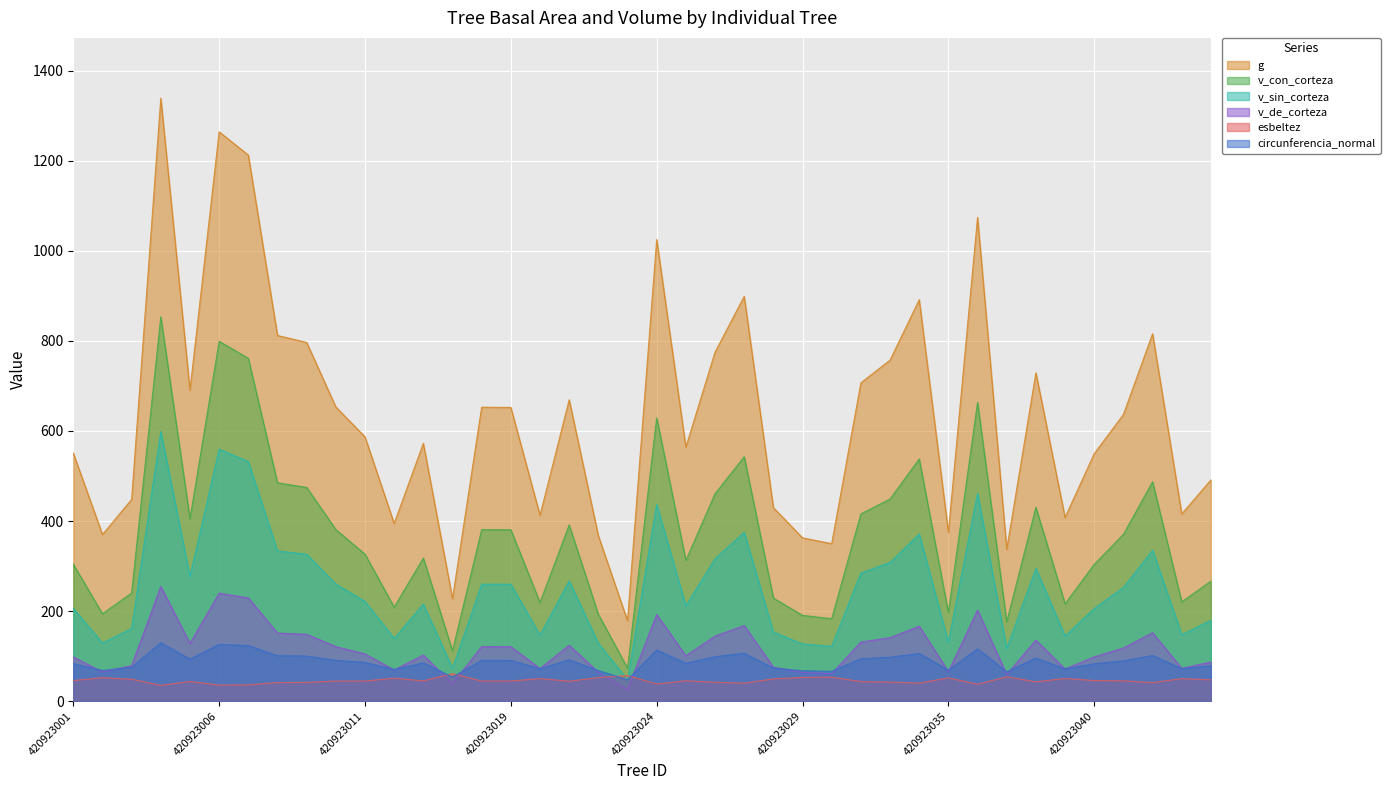

True or false: v_sin_corteza has a value of 374.8 at 420923027.

True